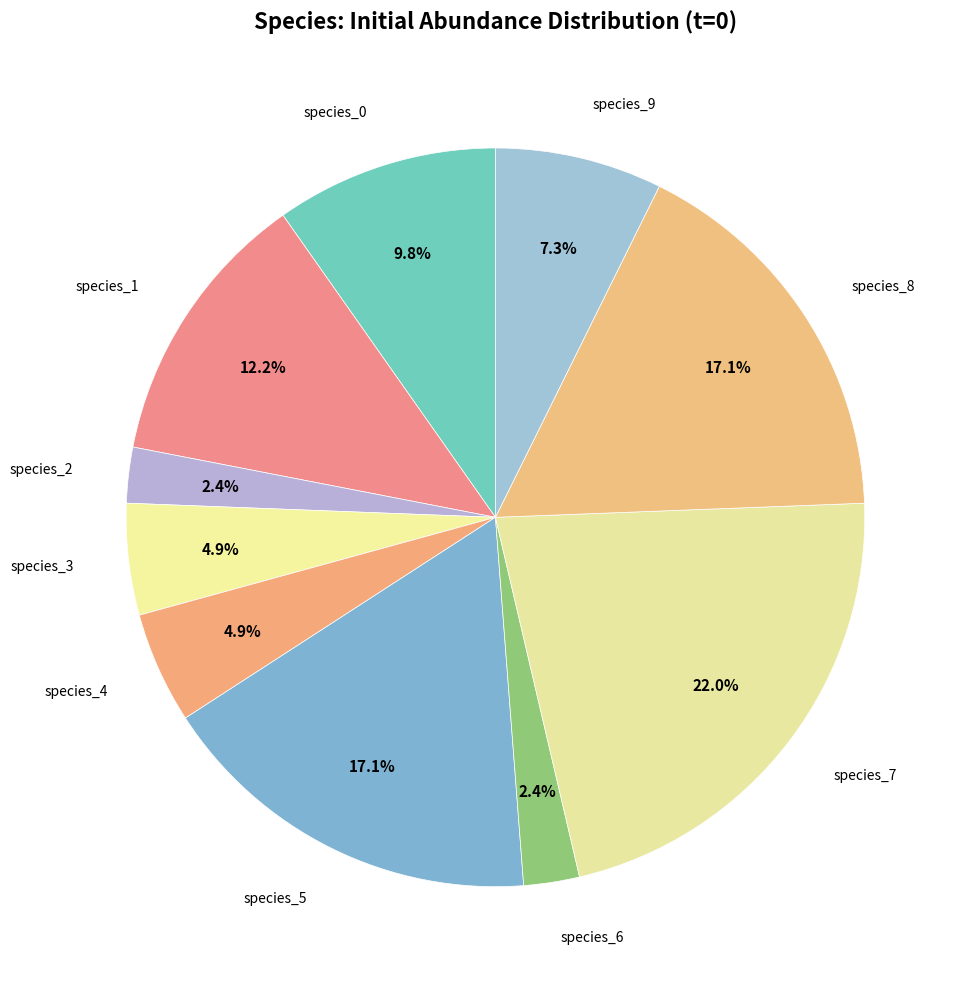

How many segments does this pie chart have?

10